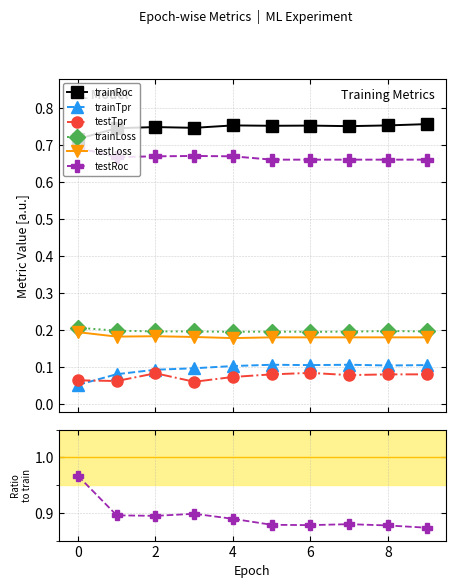

Between 1 and 0, which is larger?

1